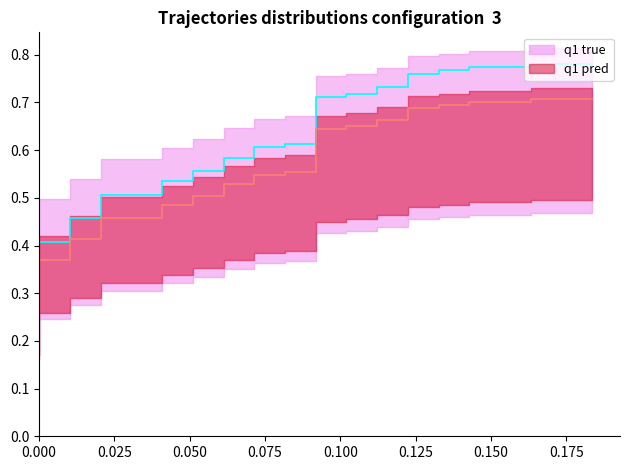

True or false: the data shows 0.8 at 12.

False